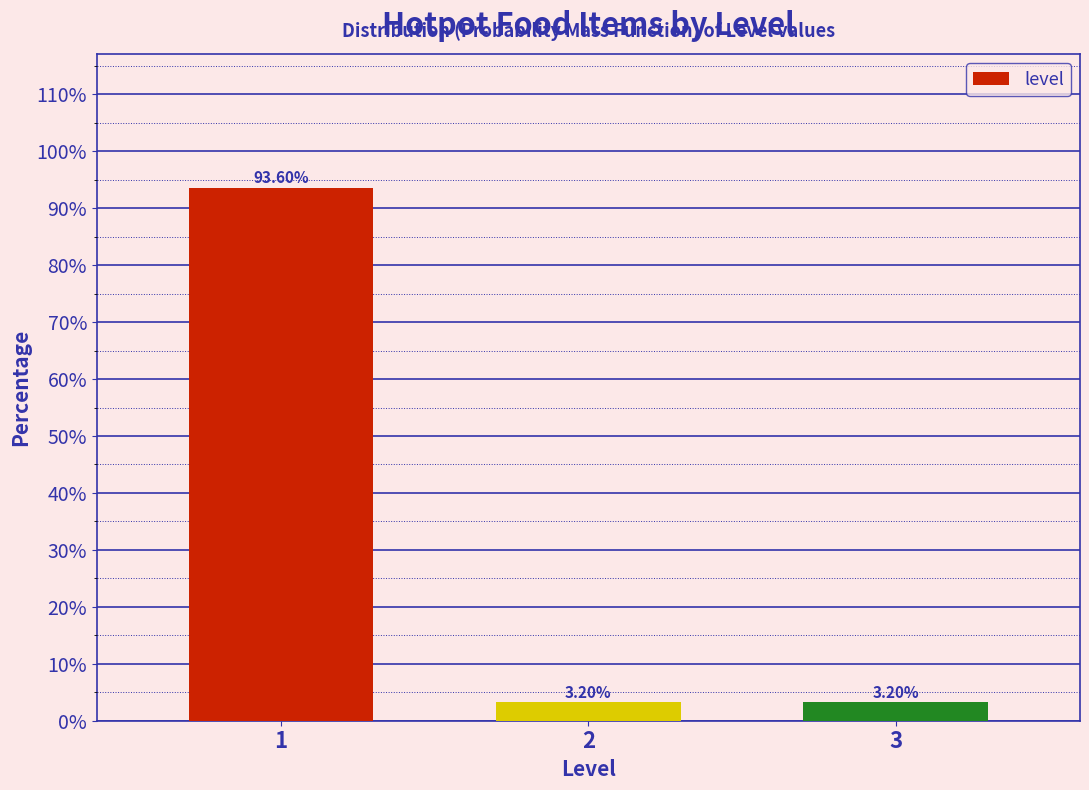

What is the difference between the values at 3 and 1?

90.4